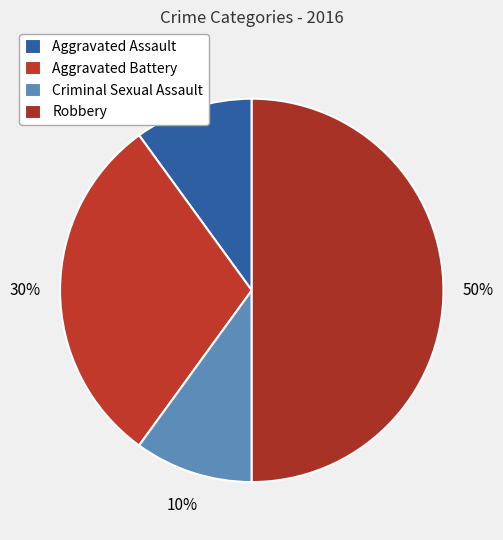

How many slices are in this pie chart?

4